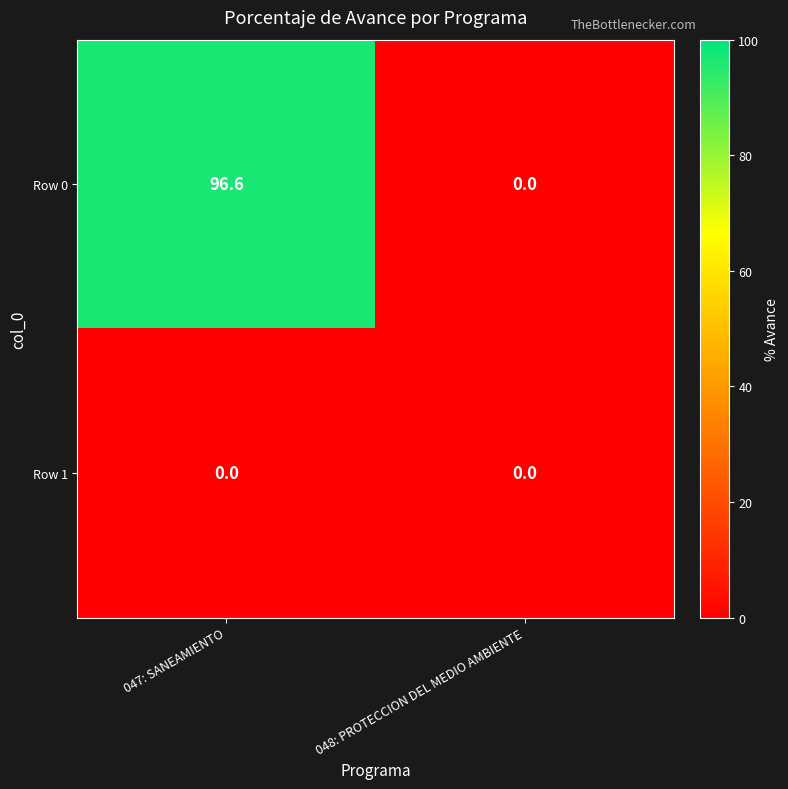

List the series in order of their overall mean, highest first.

Row 0, Row 1